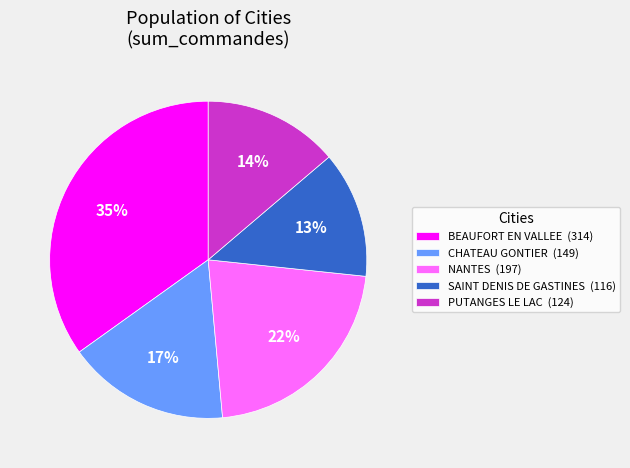

Count the number of slices in the pie.

5